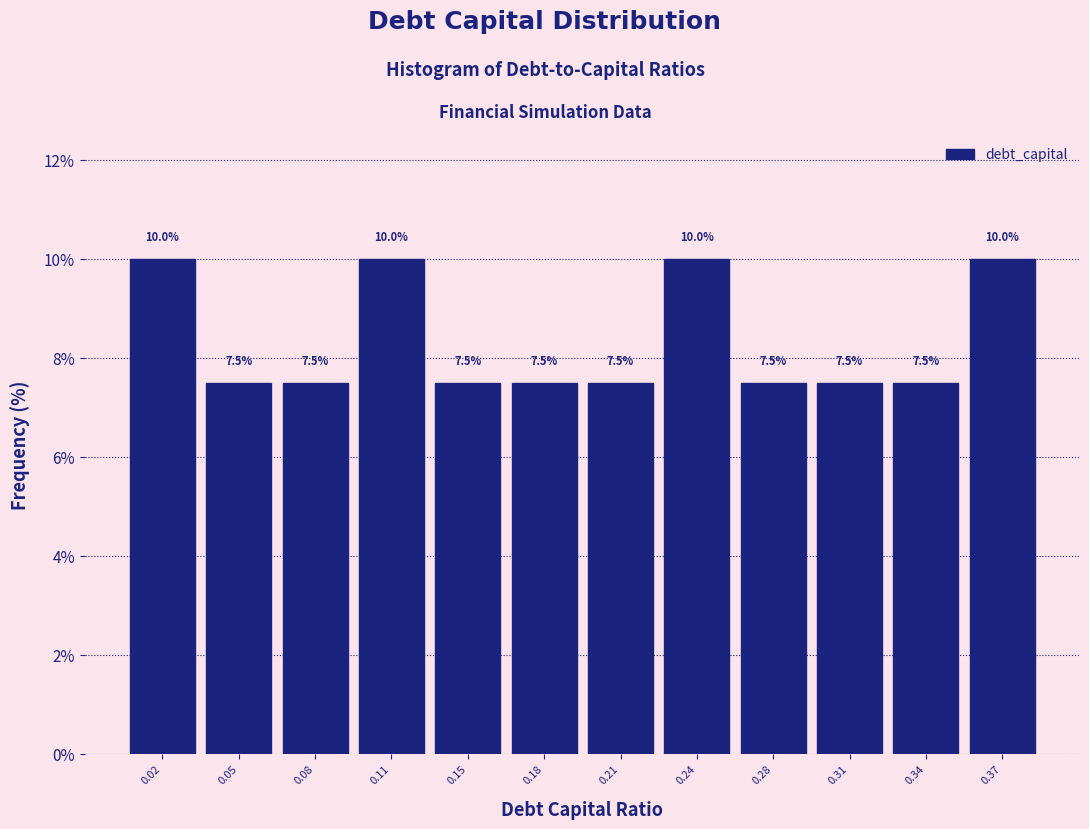

Reading left to right, transcribe all the data shown in this chart.

10.0	7.5	7.5	10.0	7.5	7.5	7.5	10.0	7.5	7.5	7.5	10.0